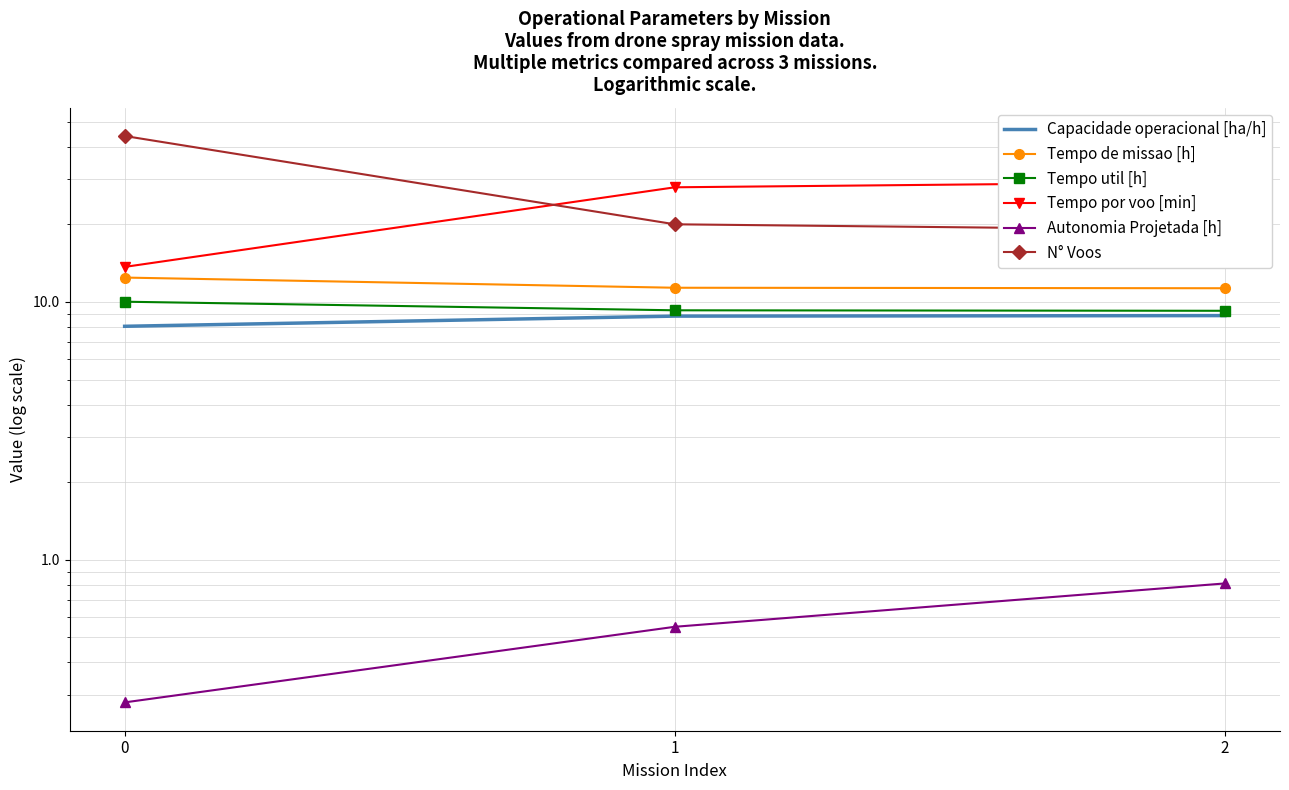

What is the spread (max minus min) of values at 0?

43.7